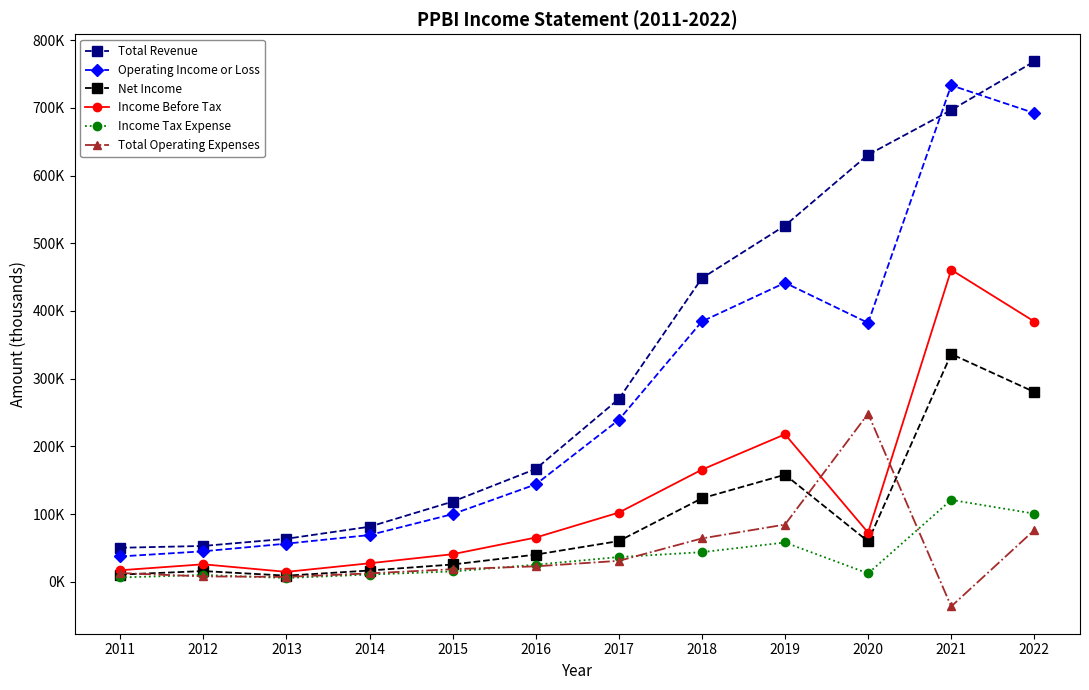

Which series changed the most between 2011 and 2020?

Total Revenue